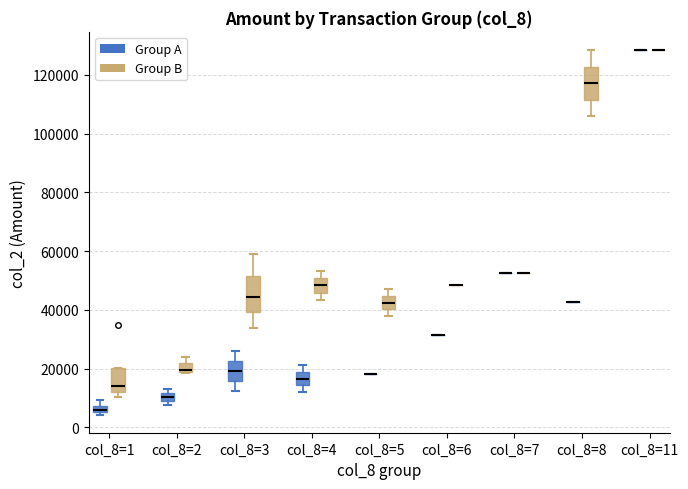

Where does the lower whisker of the box for col_8=5 (Group B) end on the y-axis? The values are not printed on the chart, so give them approximately, as read against the axis.

38000